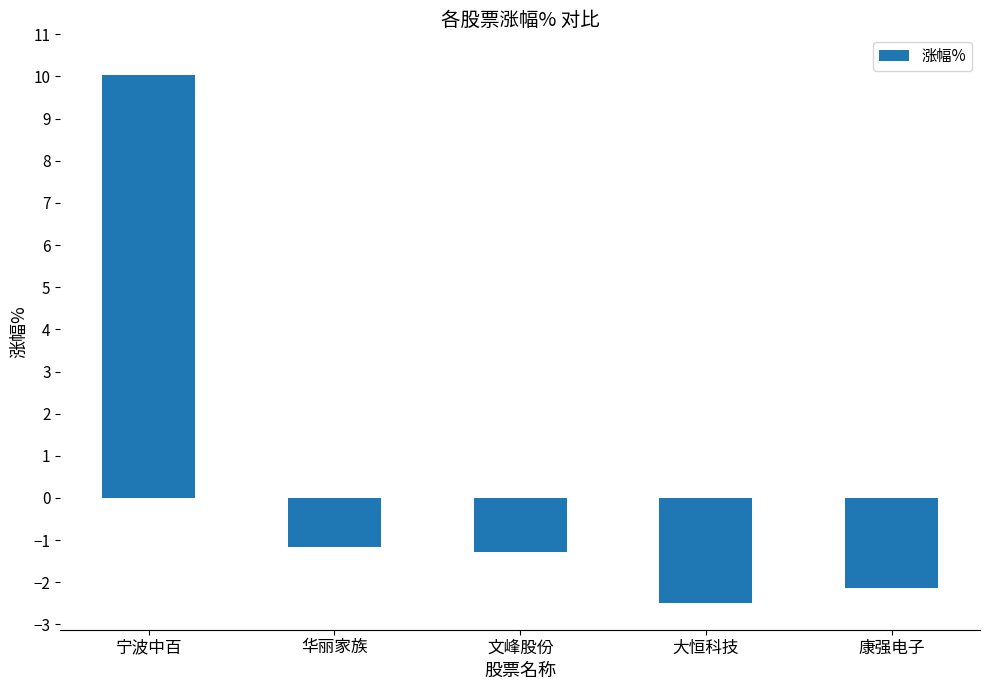

Which category has the lowest value across all series?

大恒科技